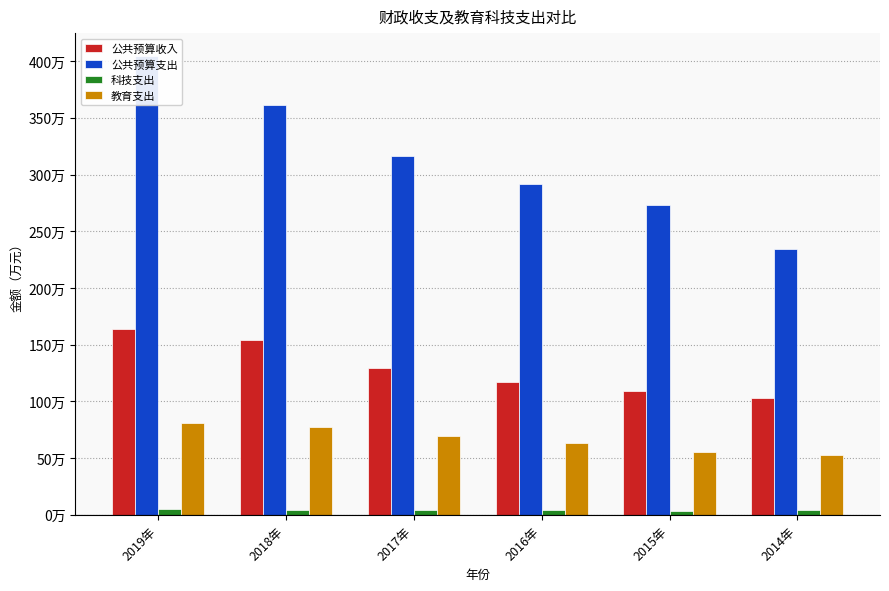

What is the difference between the maximum and minimum values in the 科技支出 series?

8981